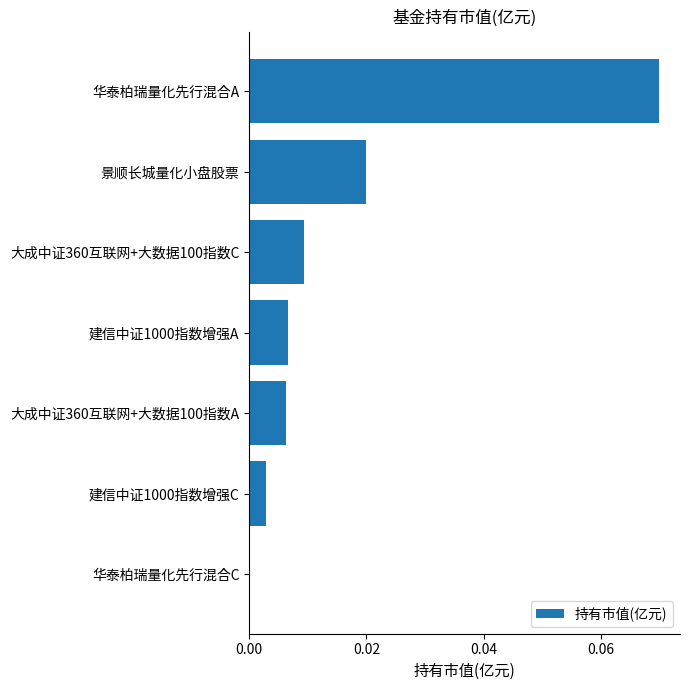

At which label is the value closest to 0?

华泰柏瑞量化先行混合C